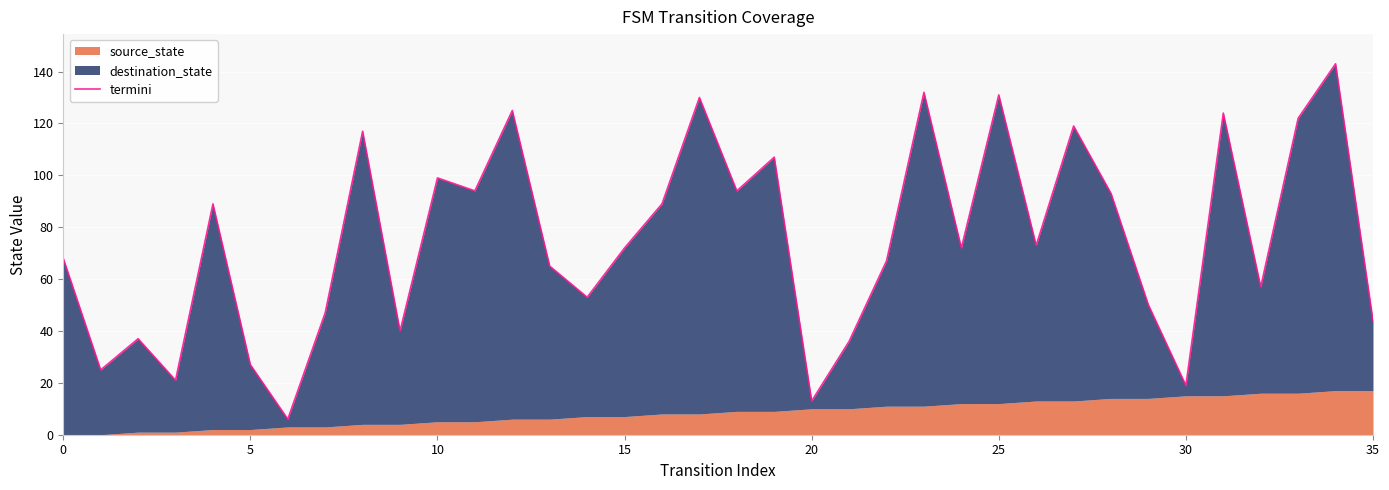

Between 18 and 10, which is larger?

10